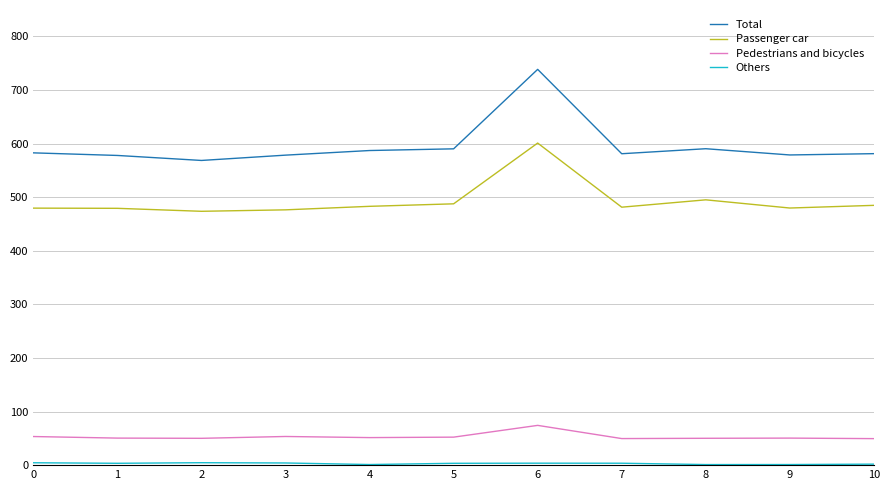

Does the chart display data point markers on the line(s)?

No